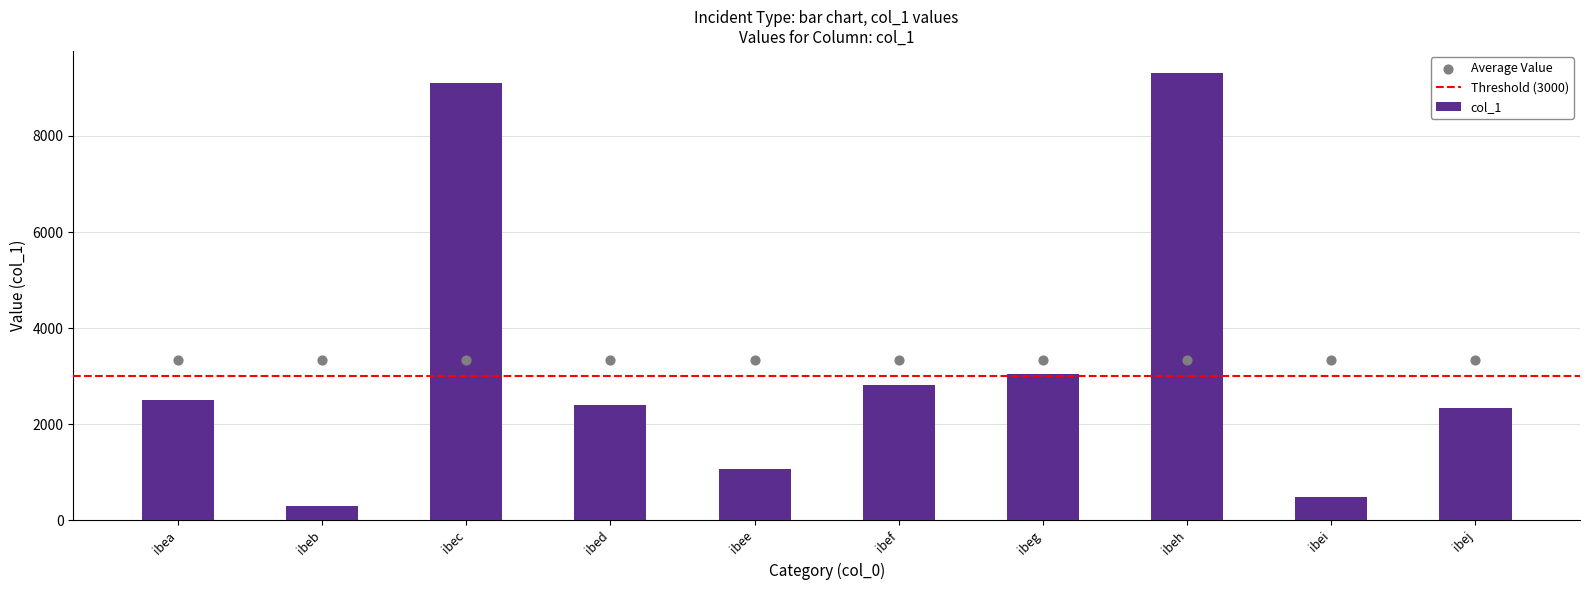

What is the change in value from ibei to ibej?

+1846